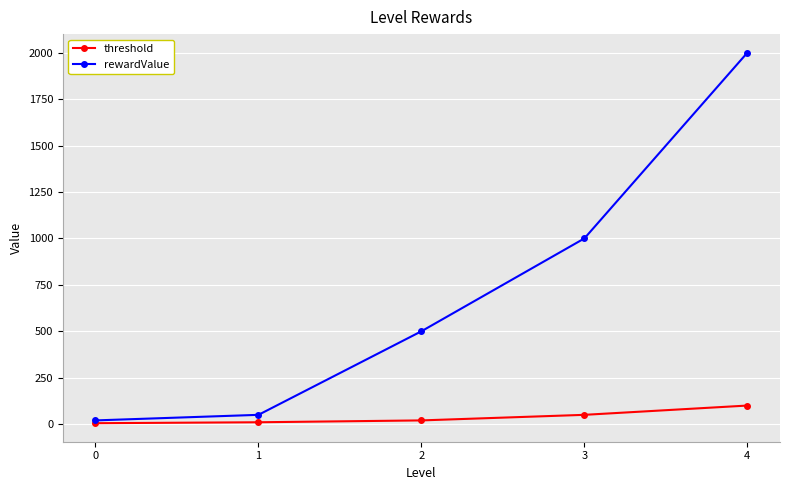

At which category is the sum across all series the highest?

4